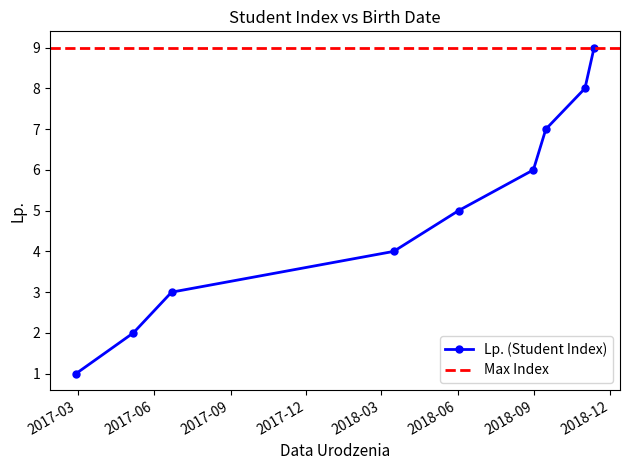

How many values are below 5?

4